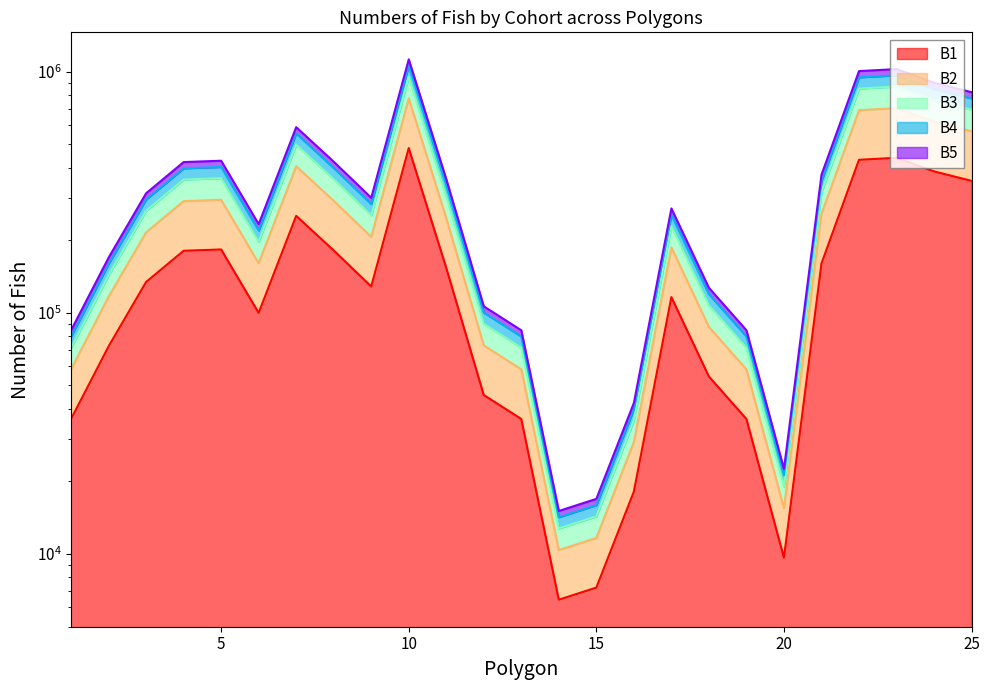

At which category is the sum across all series the highest?

10